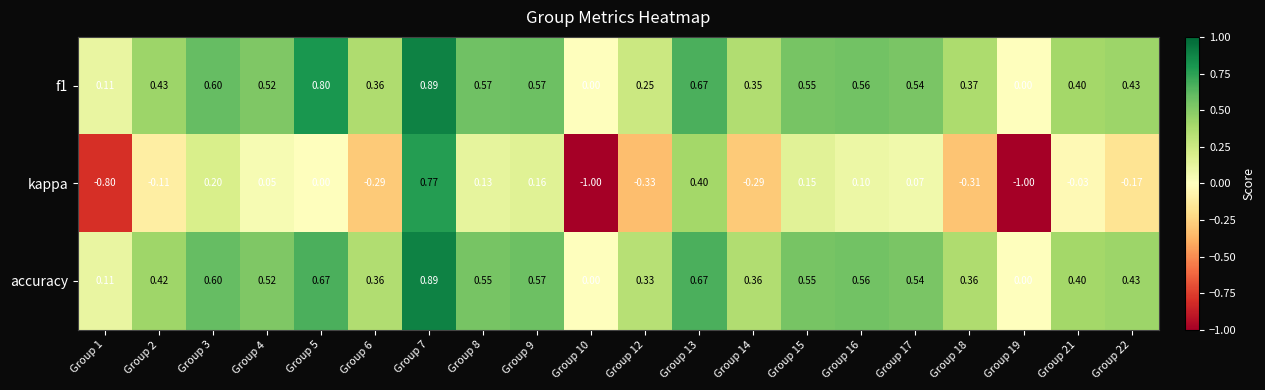

Is the value of f1 at Group 3 greater than the value of kappa at Group 9?

Yes